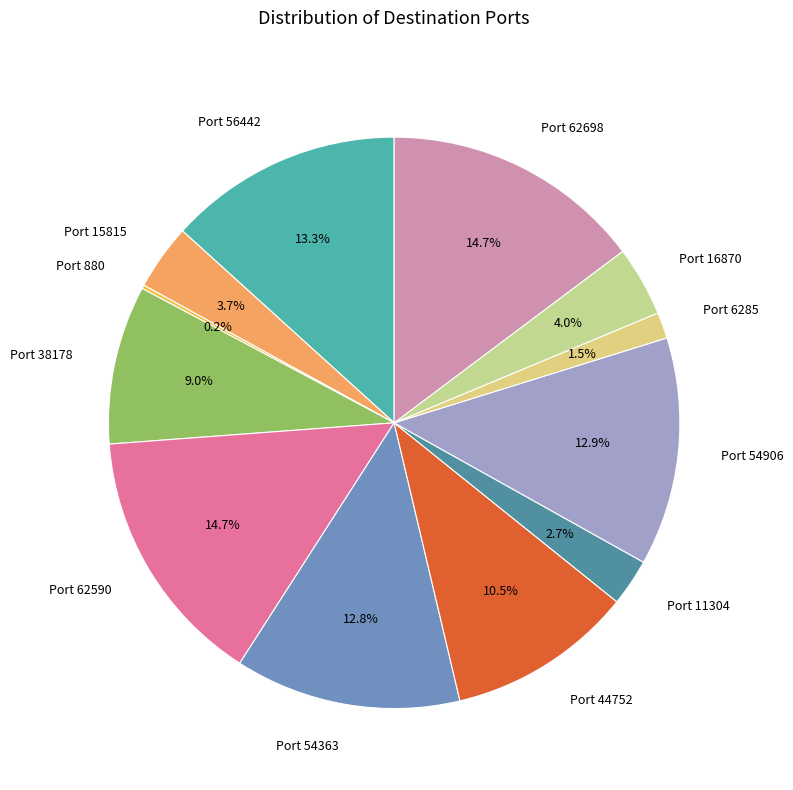

The Port 16870 slice represents 4% of the pie. True or false?

True